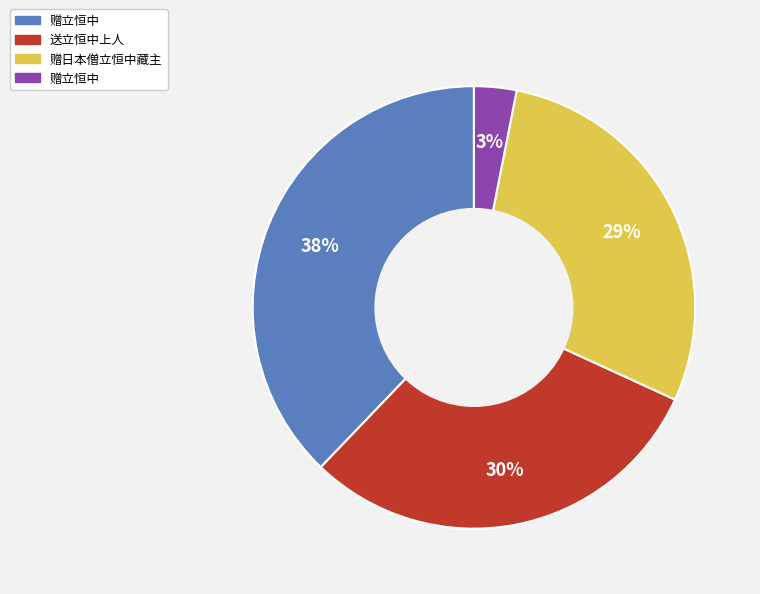

To the nearest percent, what is the average slice percentage?

25%